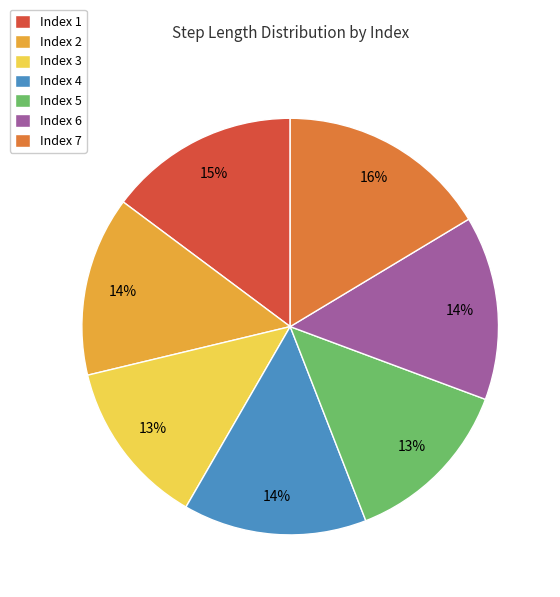

To the nearest percent, what is the difference between the Index 7 and Index 2 slice percentages?

2%